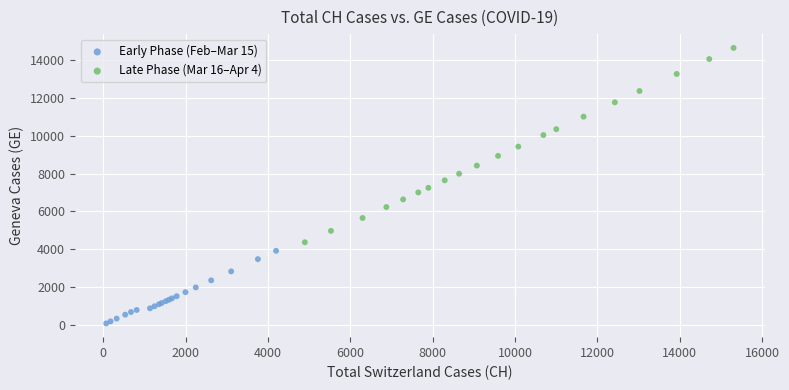

Which series reaches the maximum Y coordinate?

Late Phase (Mar 16–Apr 4)